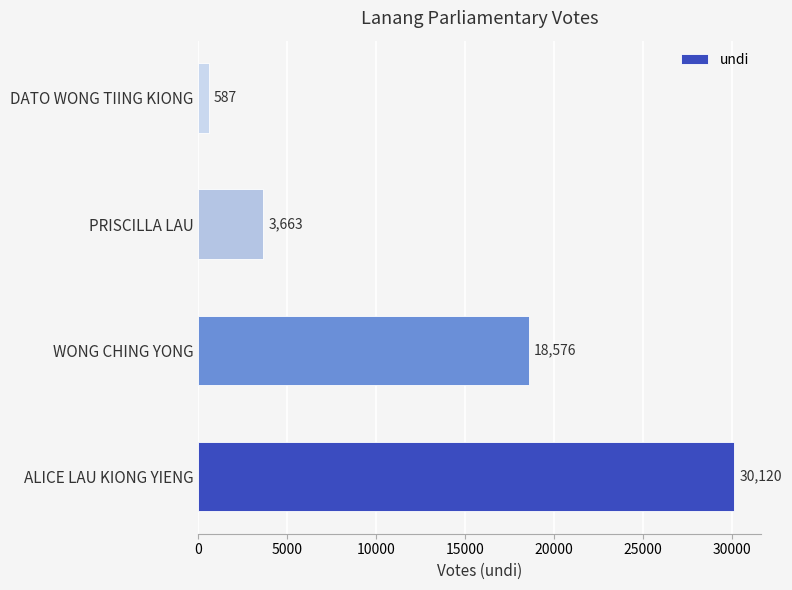

What is the difference between the maximum and minimum values?

29533